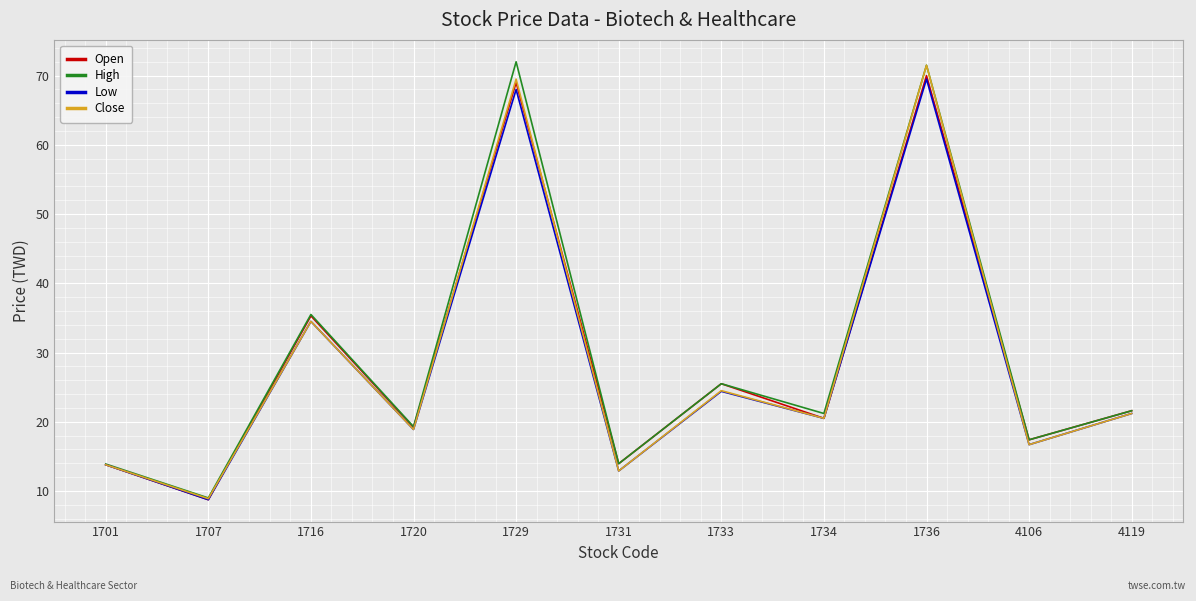

Is the value of High at 1707 greater than the value of Open at 1731?

No